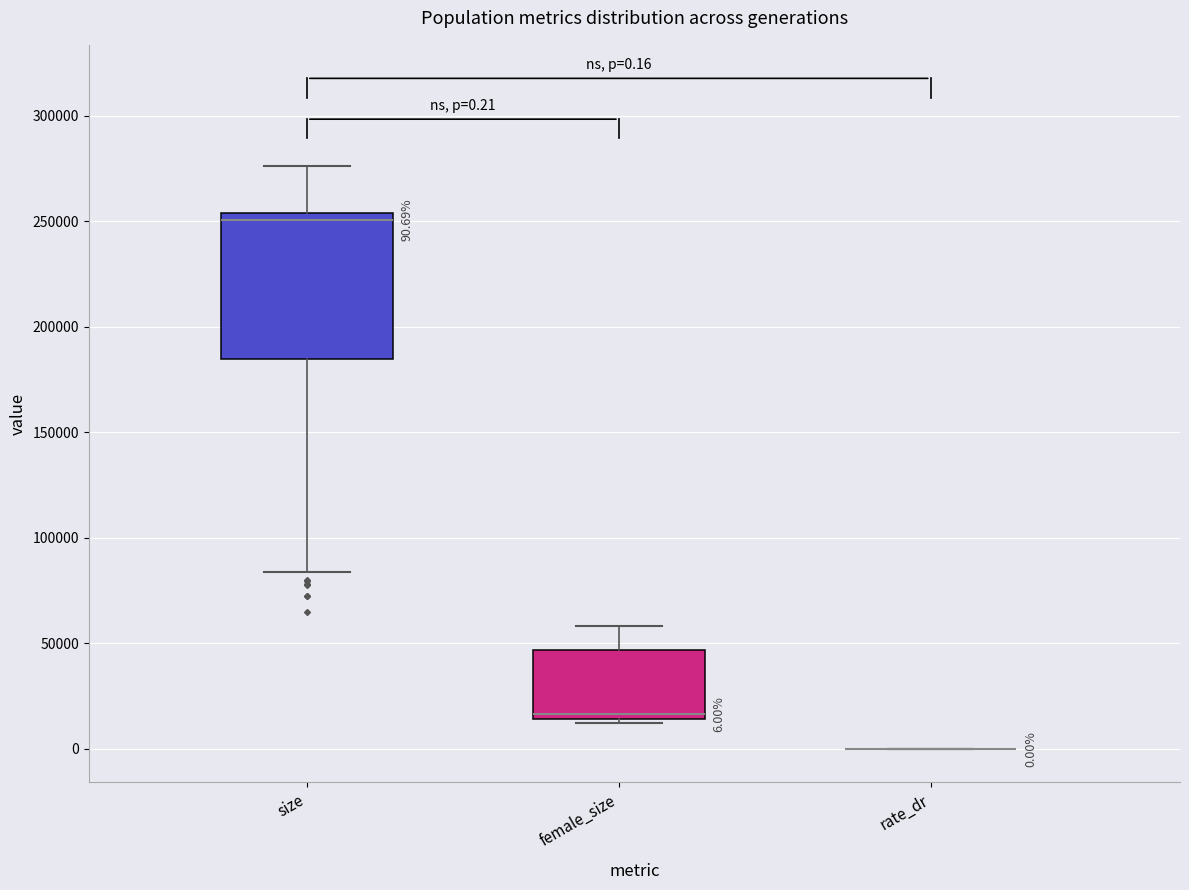

Comparing the boxes themselves (not the whiskers), which one is the tallest?

size